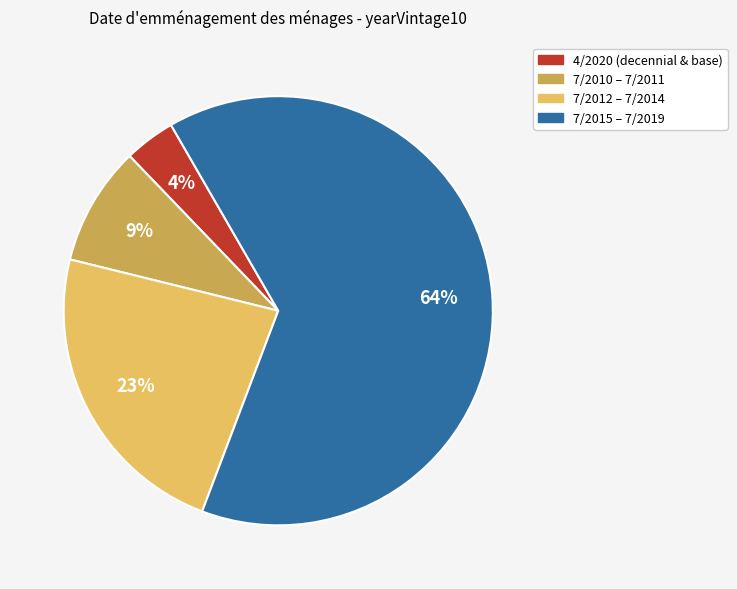

How many segments does this pie chart have?

4